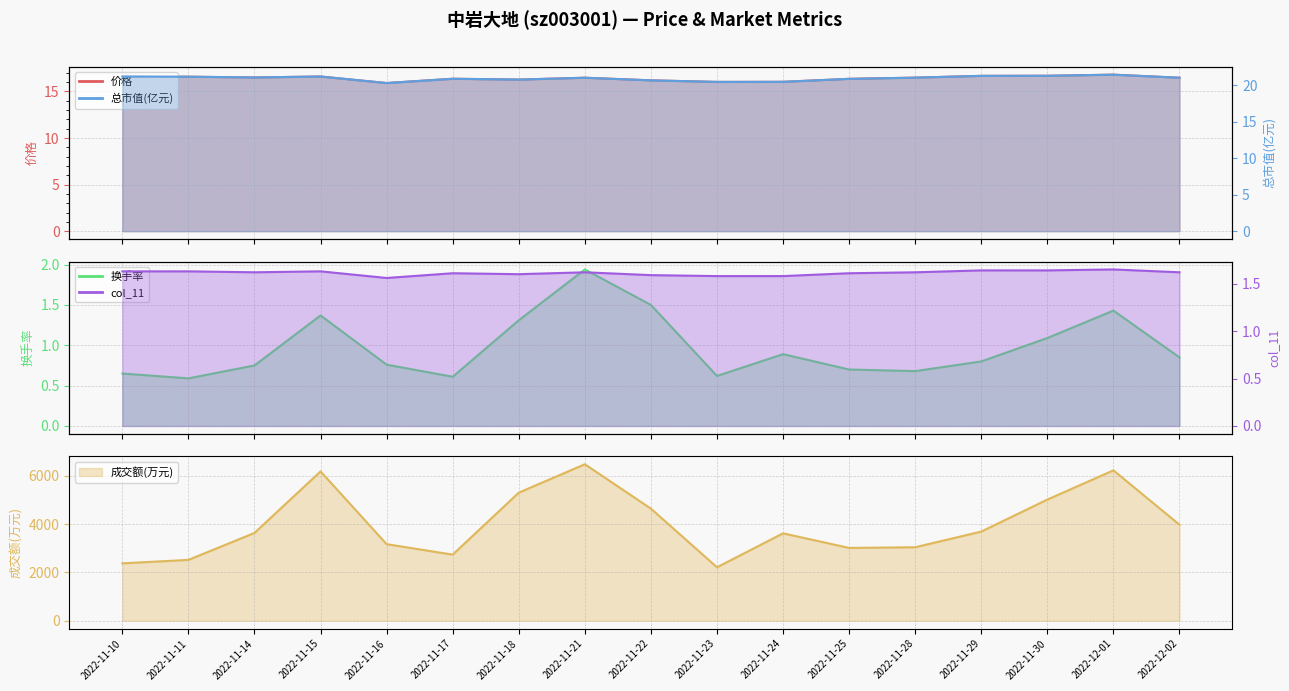

True or false: 总市值(亿元) has a value of 12.8 at 2022-11-30.

False